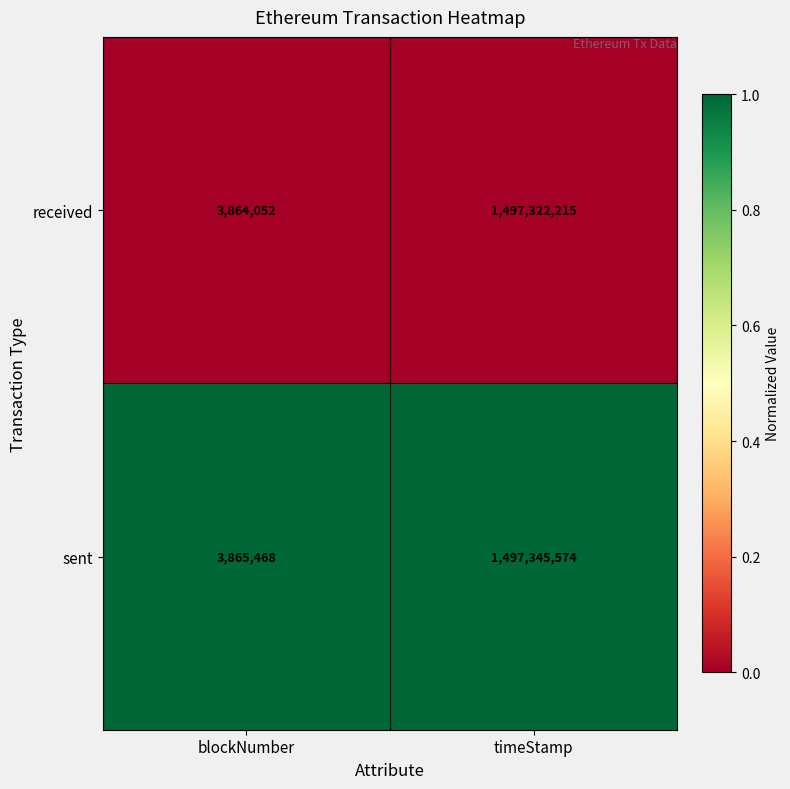

What is the difference between the maximum and minimum values in the sent series?

1493480106